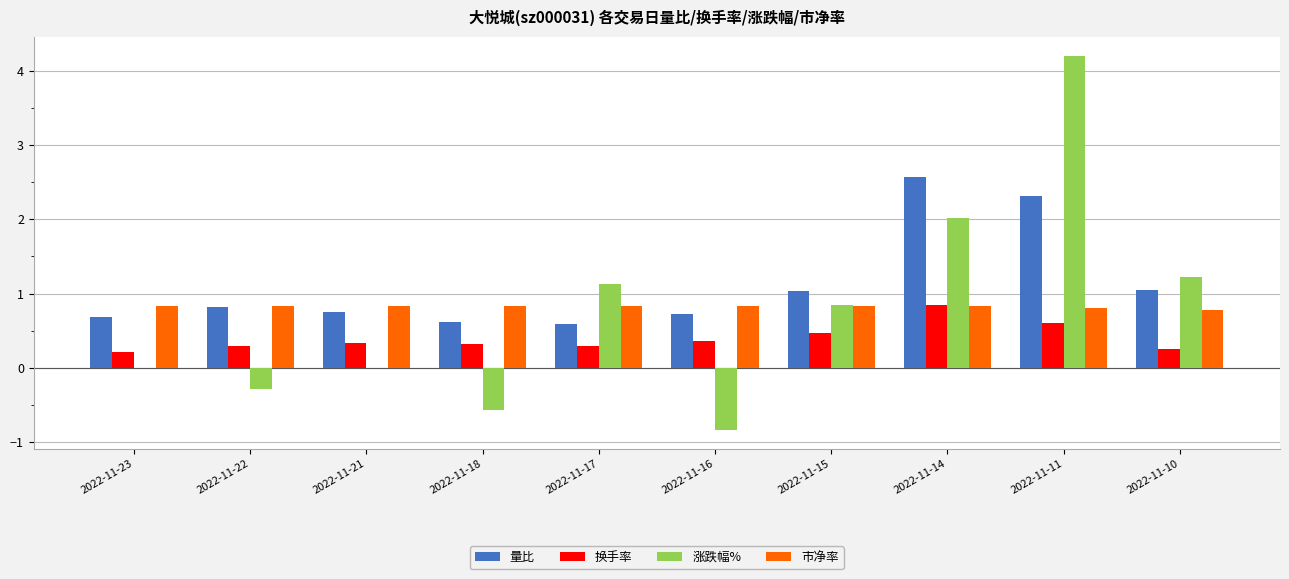

Which series has the largest range (max minus min)?

涨跌幅%